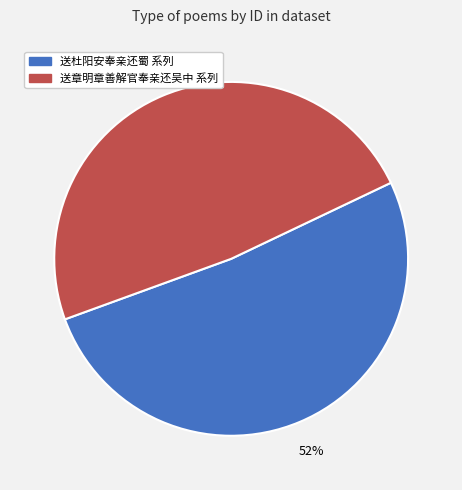

Is there any slice that represents more than half of the pie?

Yes